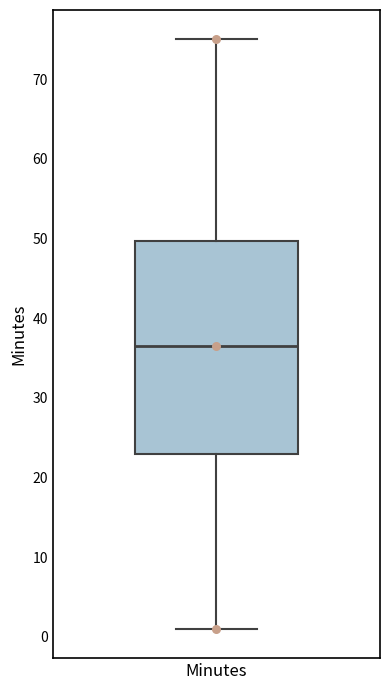

Transcribe this box plot: give where the median line is, the range the box spans, and where the two whiskers end, as read against the y-axis. The values are not printed on the chart, so give them approximately, as read against the axis.

median 37, box 23 to 50, whiskers 1 to 75